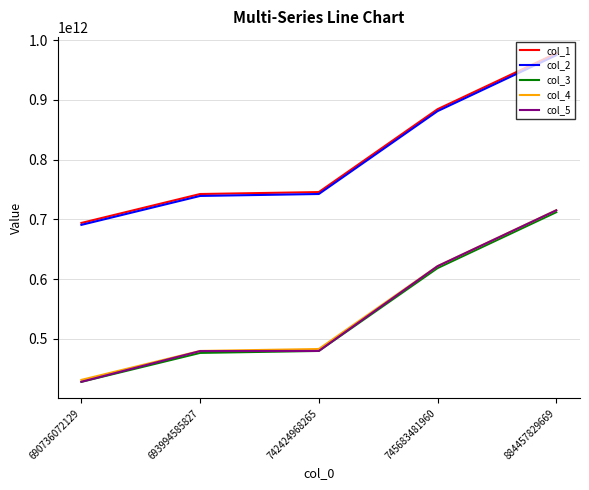

Is the value of col_5 at 693994585827 greater than the value of col_1 at 690736072129?

No